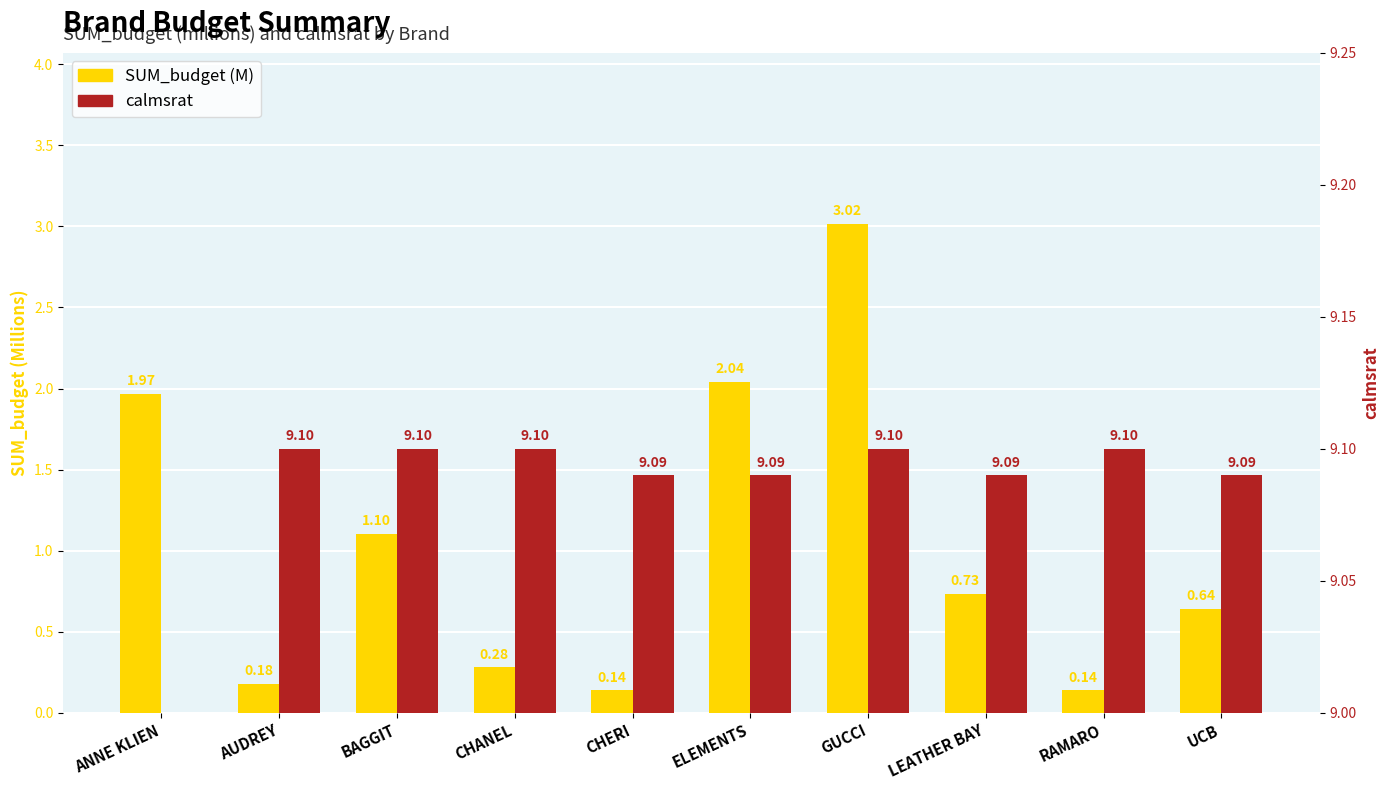

At how many categories does at least one series exceed 8?

10